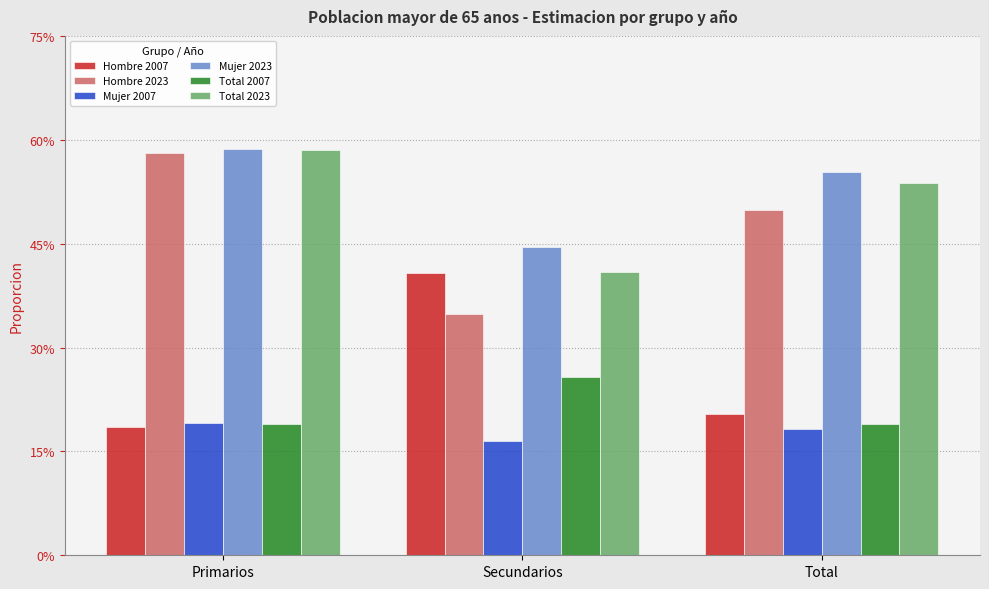

Rank the series at Total from lowest to highest value.

Mujer 2007, Total 2007, Hombre 2007, Hombre 2023, Total 2023, Mujer 2023